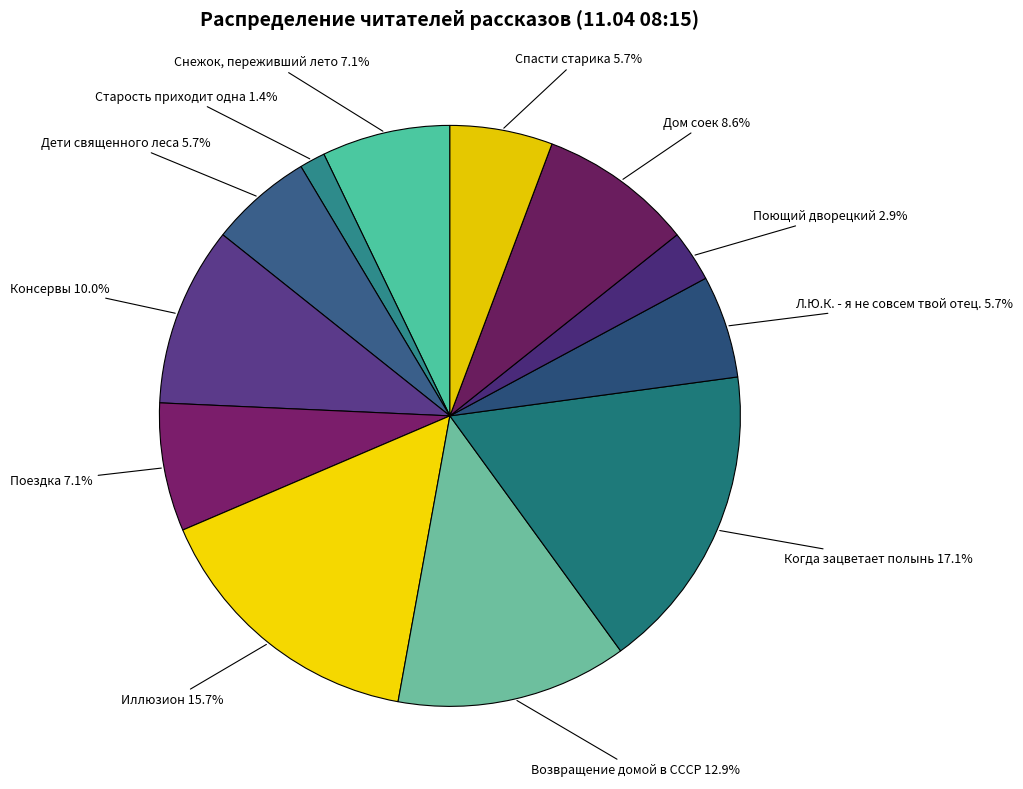

How many segments does this pie chart have?

12